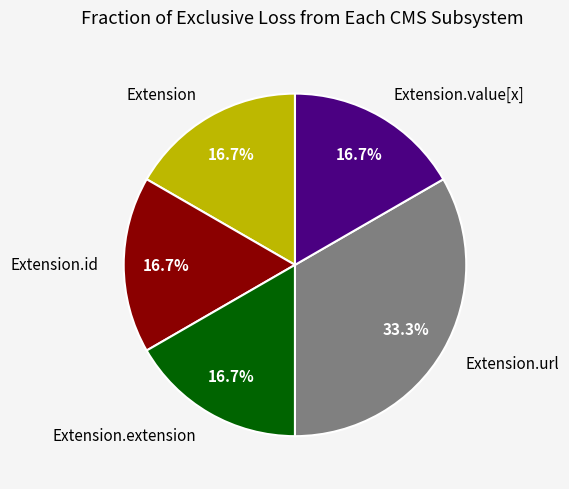

How many segments does this pie chart have?

5